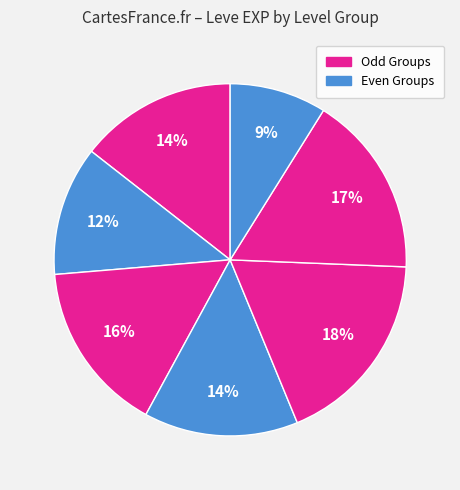

Is there any slice that represents more than half of the pie?

No